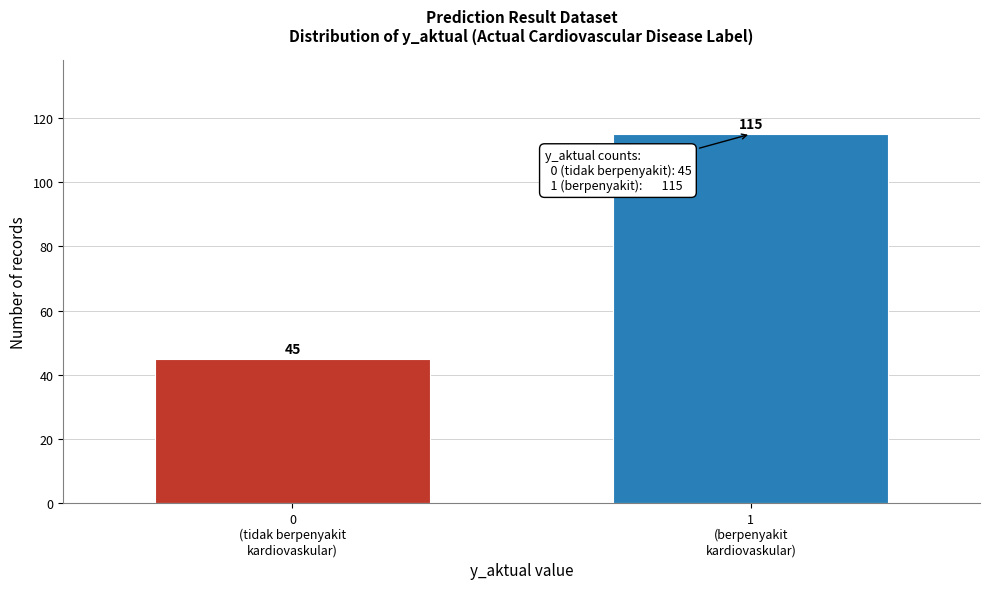

Reading left to right, transcribe all the data shown in this chart.

45	115